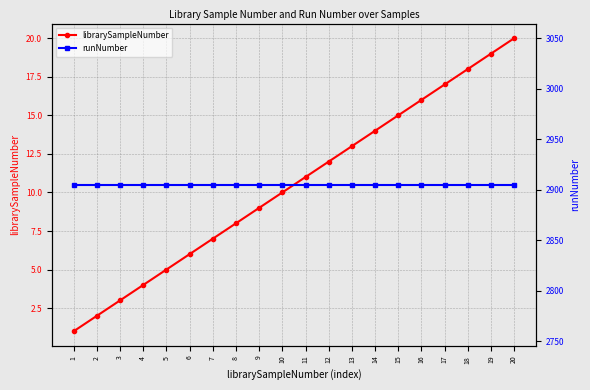

Which has a higher value, 3 or 18?

18